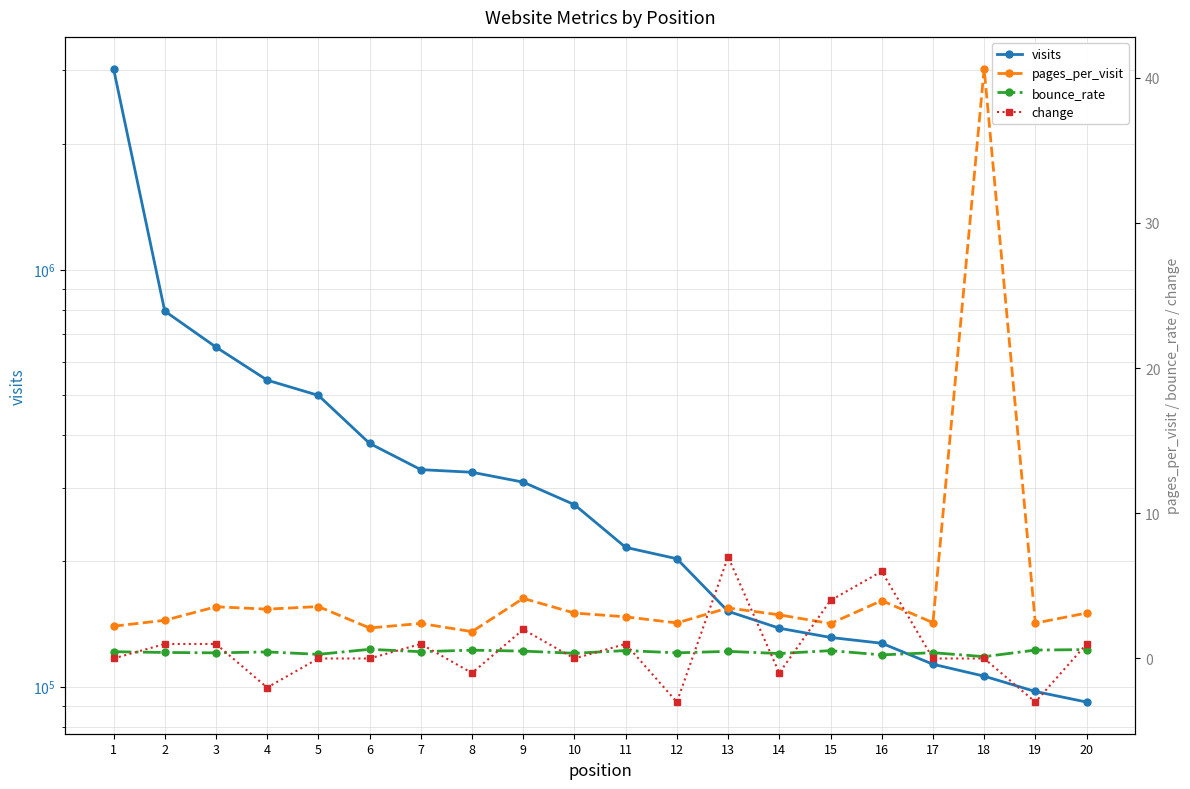

What is the average value of the change series?

0.7